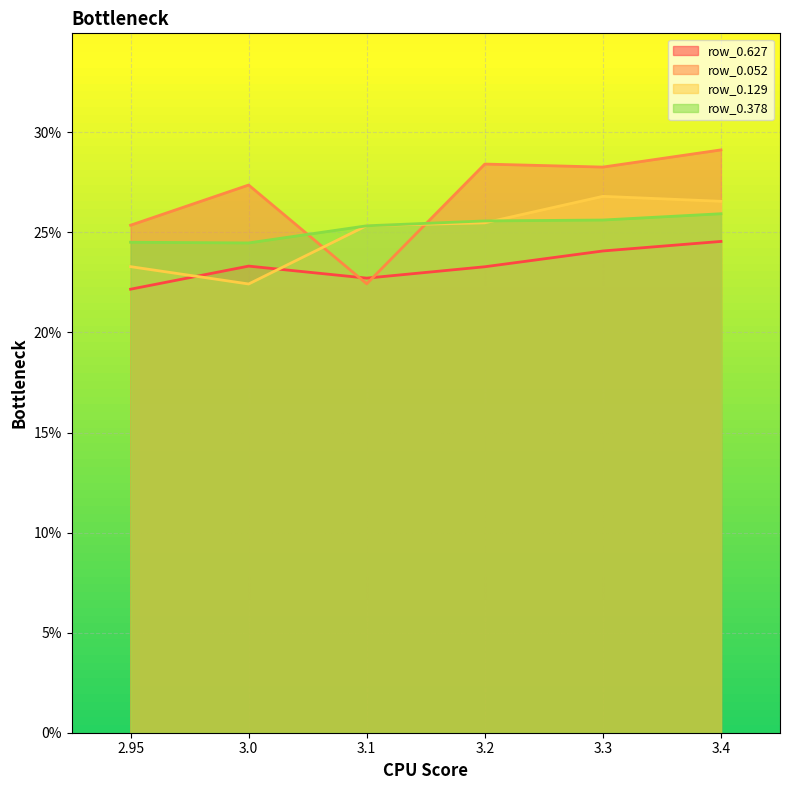

What position from the left is 3.4?

6